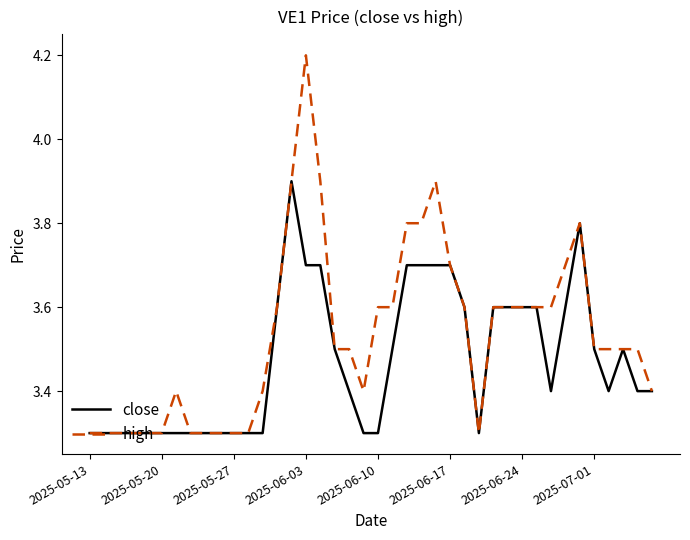

What is the highest value of the close series?

3.9